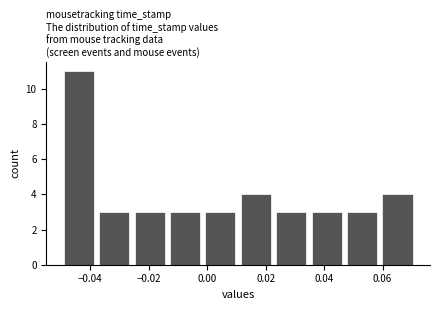

How tall is the bar that spans 0.060 to 0.072 on the x-axis? Neither the bar edges nor the heights are printed on the chart, so give them approximately, as read against the axes.

4